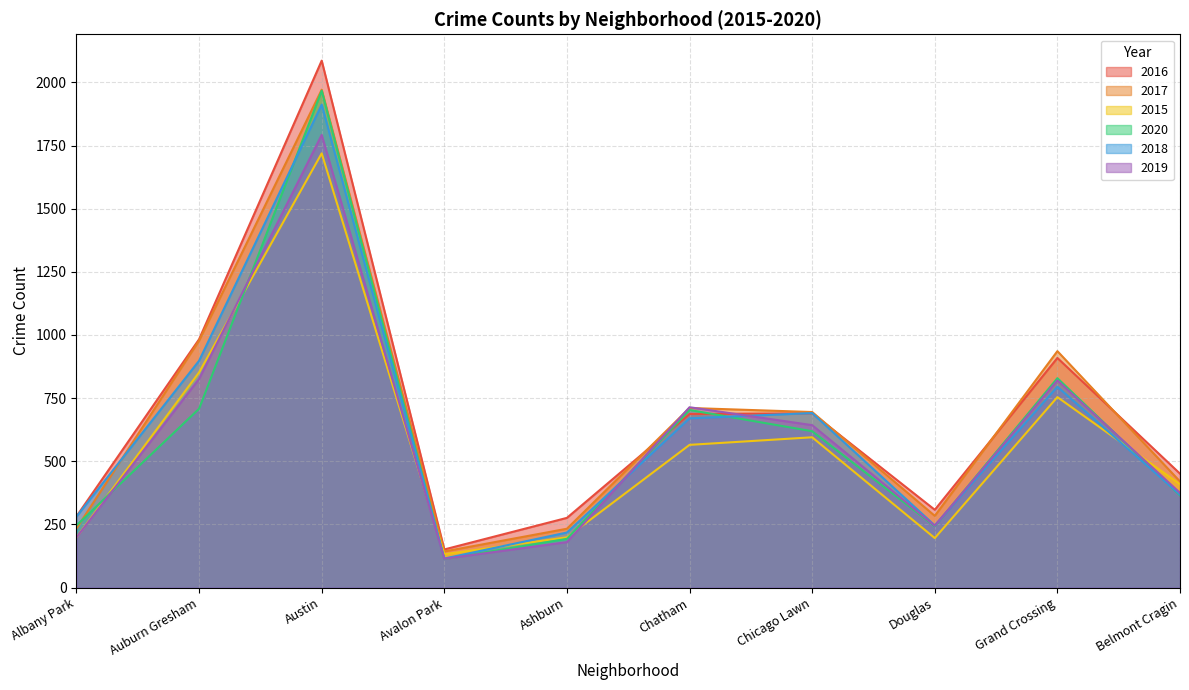

Which series has the largest total across all categories?

2016